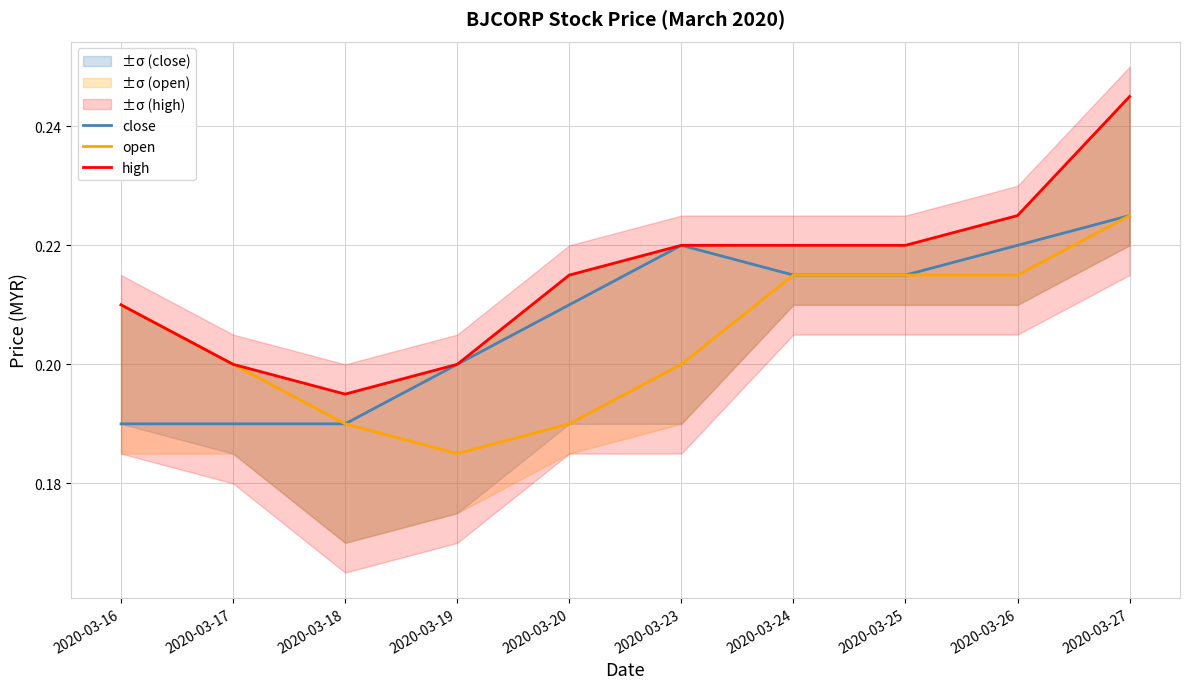

At which category does close reach its first local peak?

2020-03-23